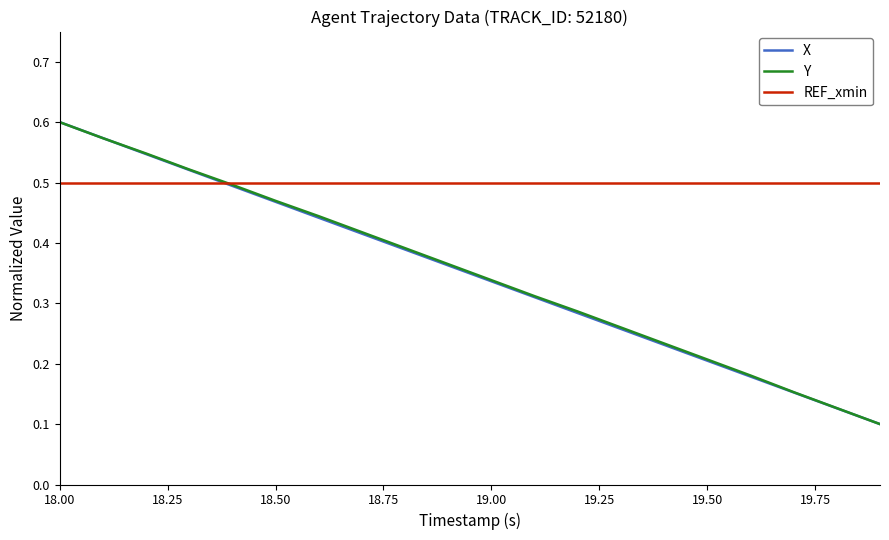

True or false: Y has more than 0 points higher than both neighbors.

False